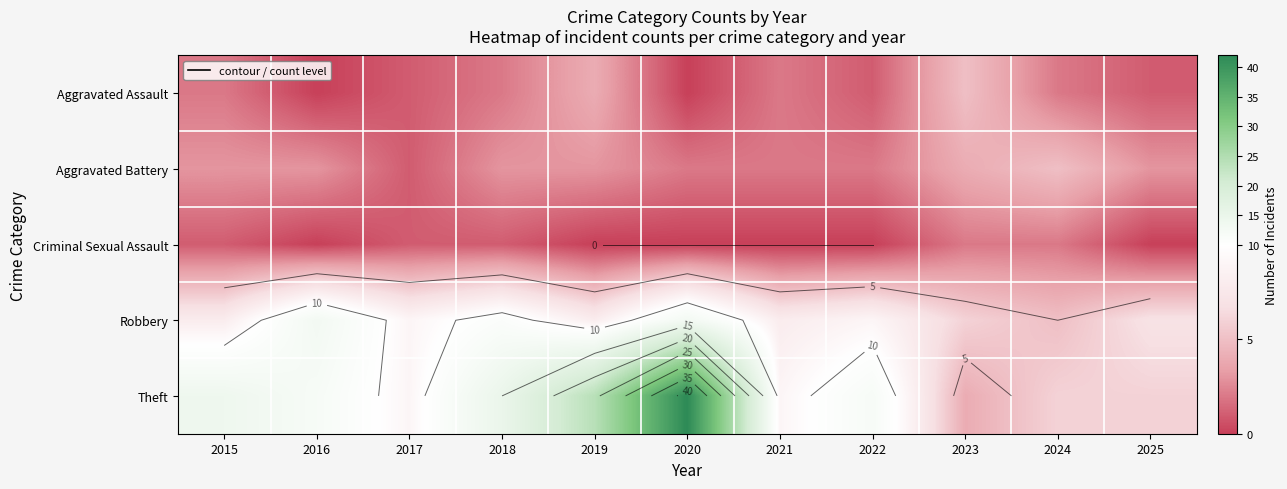

True or false: Theft has a value of 10 at 2018.

False